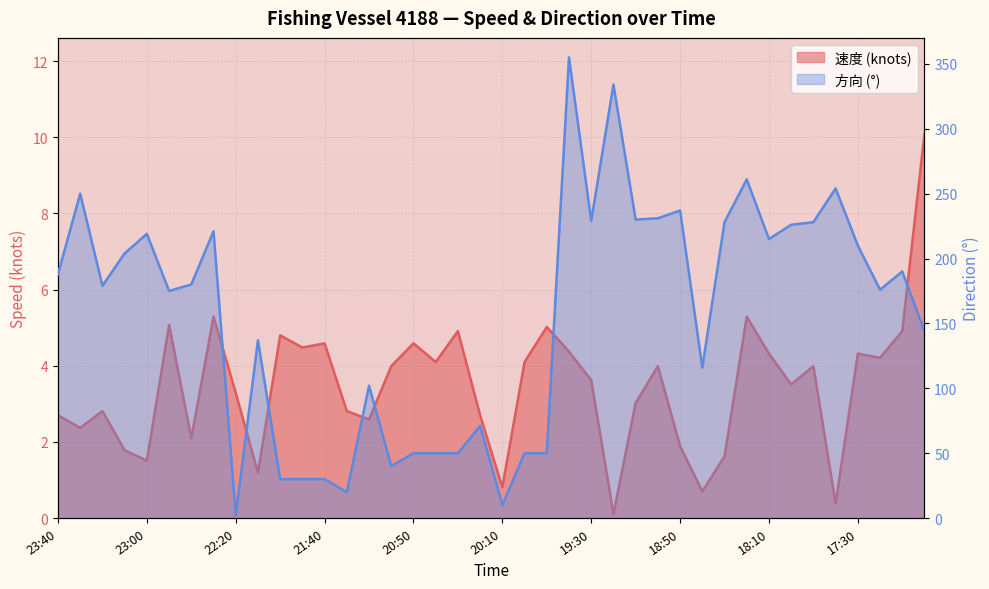

How many lines are shown in the chart?

2